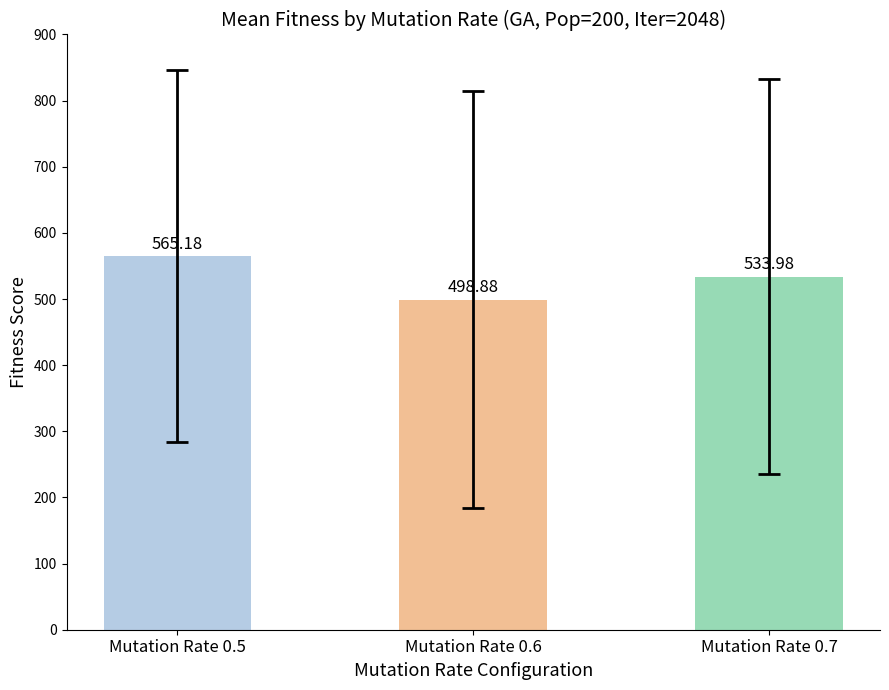

What is the minimum value shown in the chart?

498.9